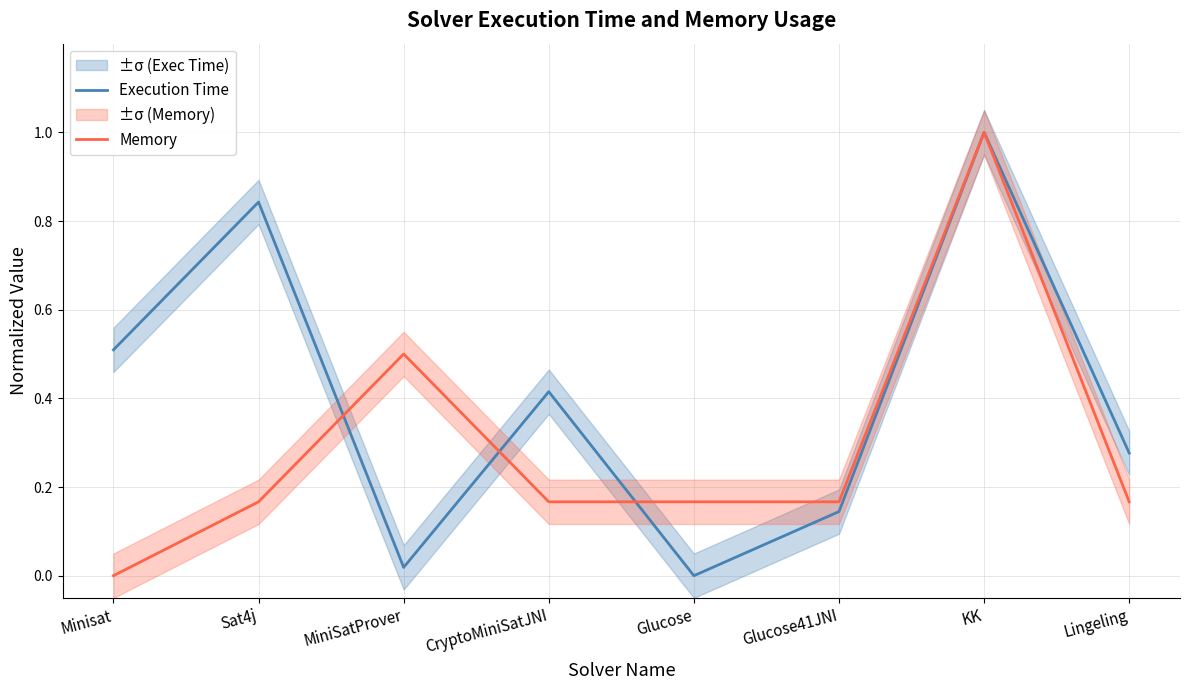

True or false: Memory has more than 2 points higher than both neighbors.

False